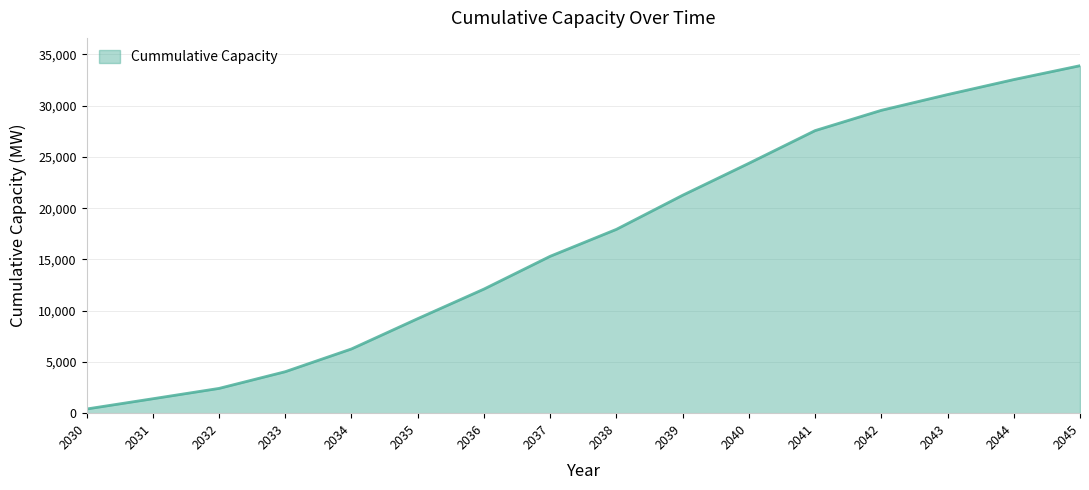

At which label is the value closest to 17152?

2038